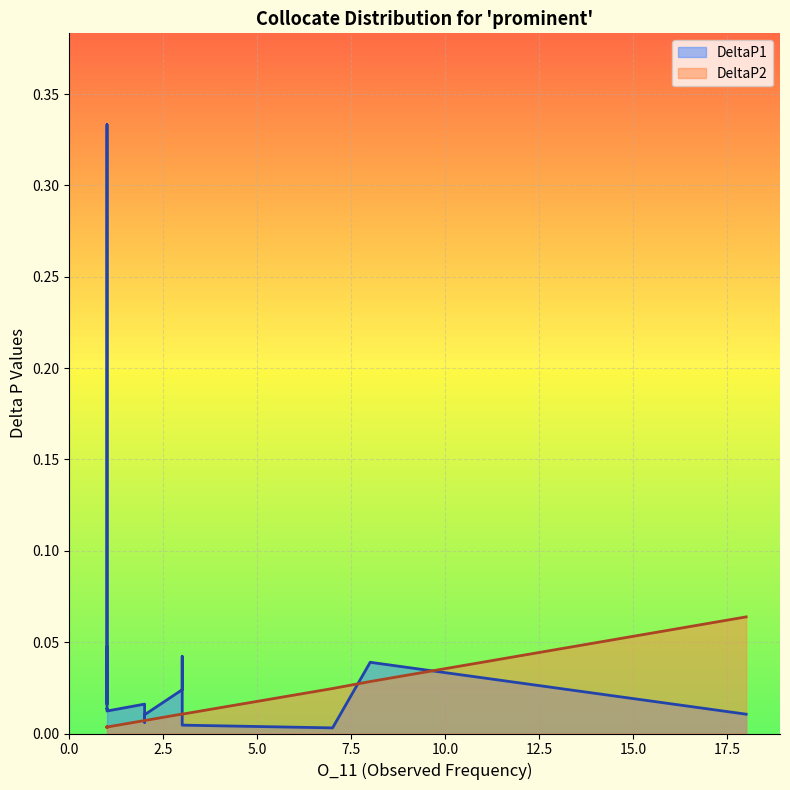

Which series has the largest total across all categories?

DeltaP1